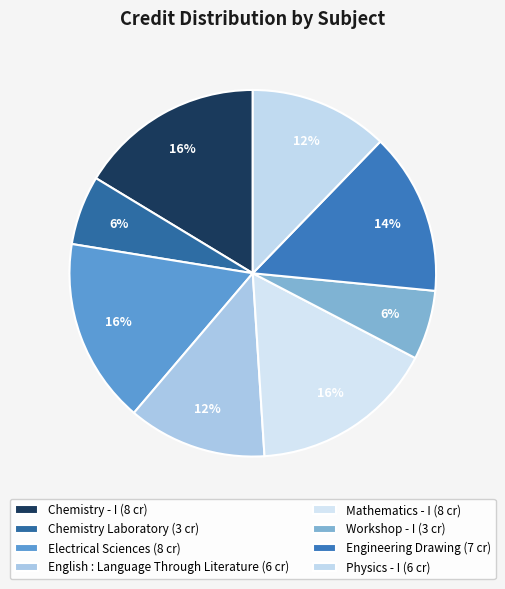

True or false: Chemistry Laboratory accounts for 17% of the total.

False